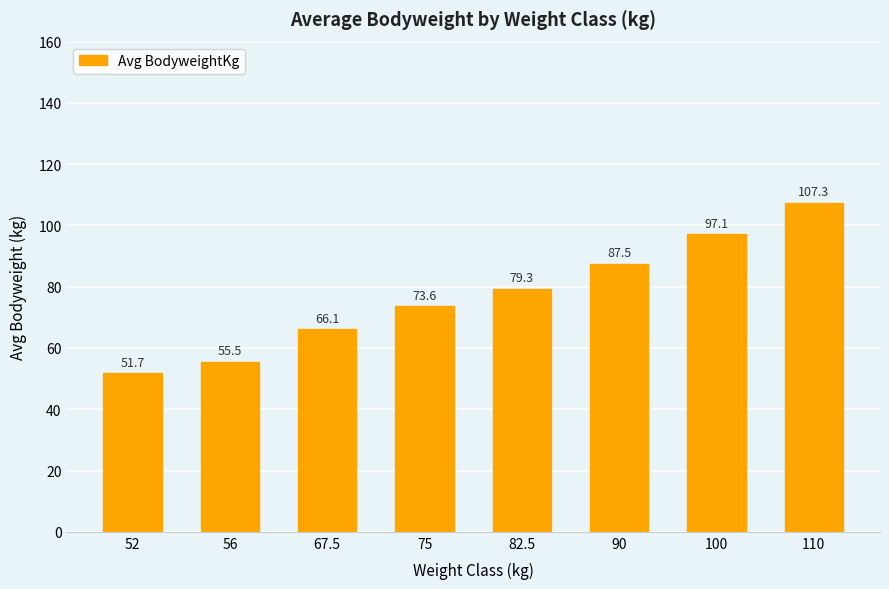

Rank the categories by value from lowest to highest.

52, 56, 67.5, 75, 82.5, 90, 100, 110